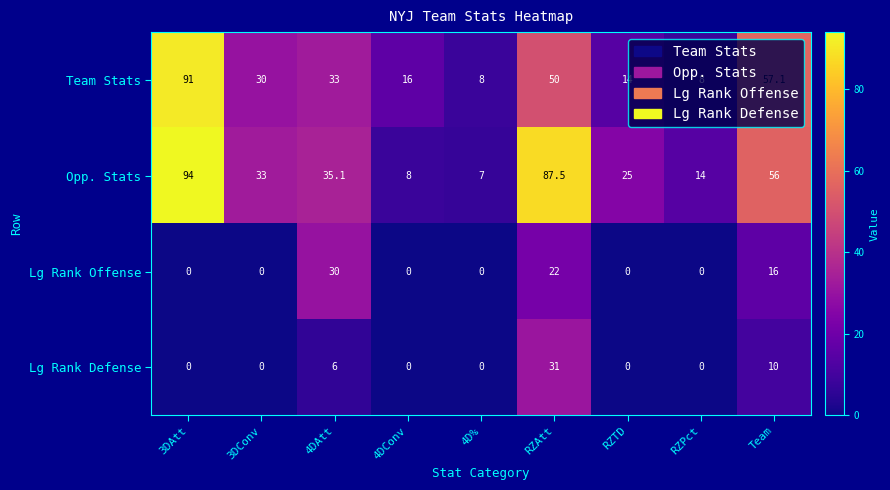

Is it true that Lg Rank Defense equals -21.6 at RZTD?

False